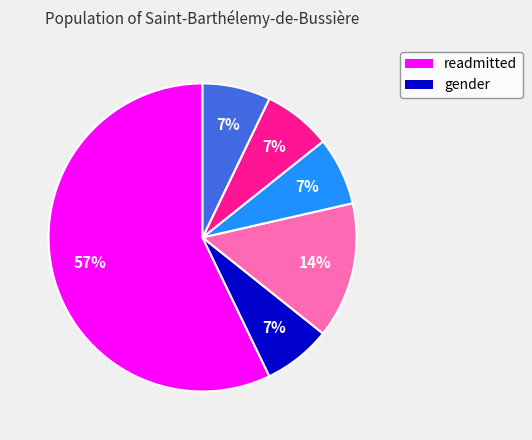

Does any single category account for the majority?

Yes